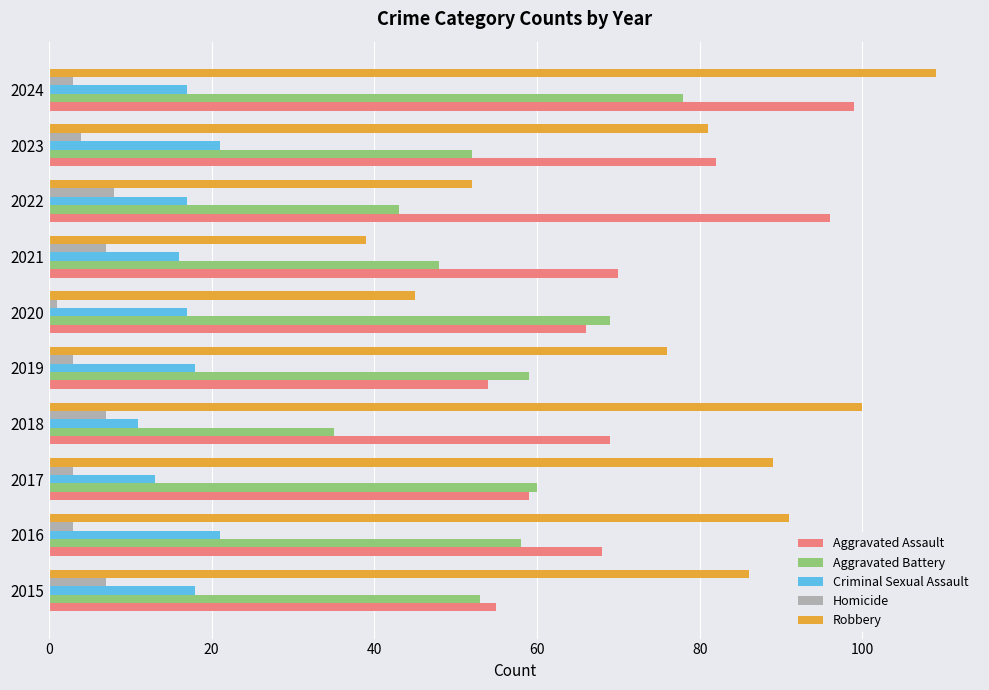

What is the difference between the maximum and second lowest values in the Criminal Sexual Assault series?

8